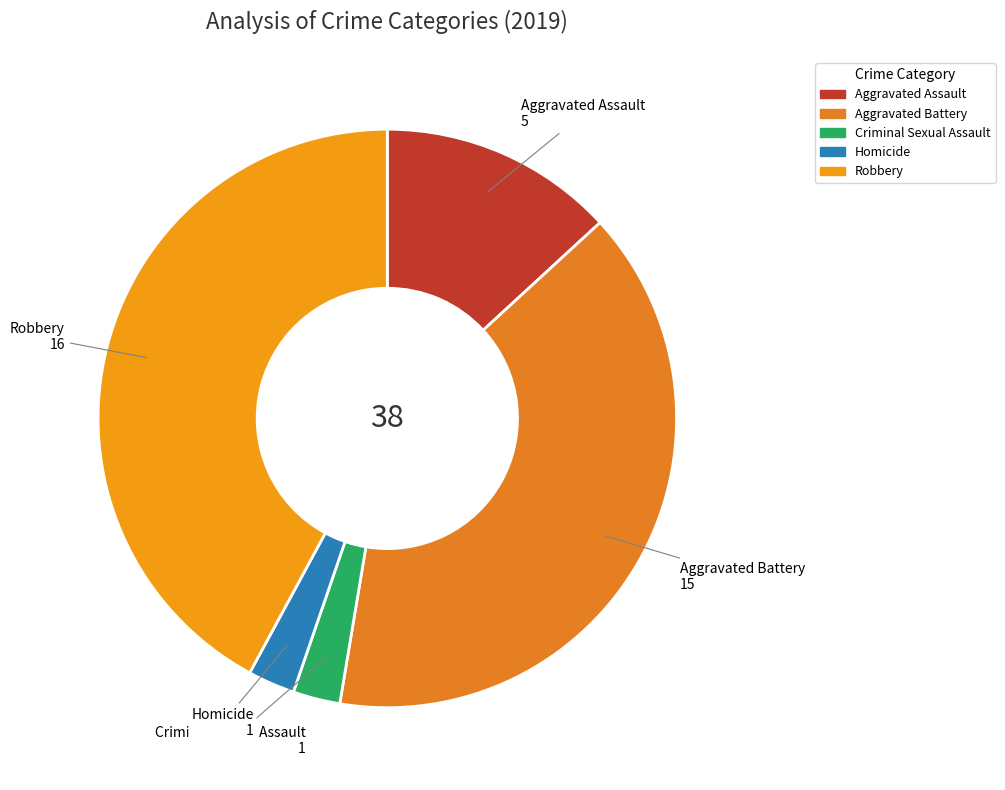

Which has a higher value, Criminal Sexual Assault or Aggravated Battery?

Aggravated Battery